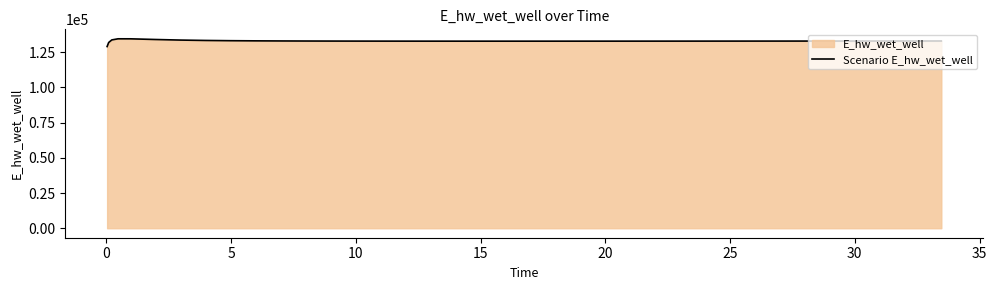

What is the minimum value shown in the chart?

129035.2